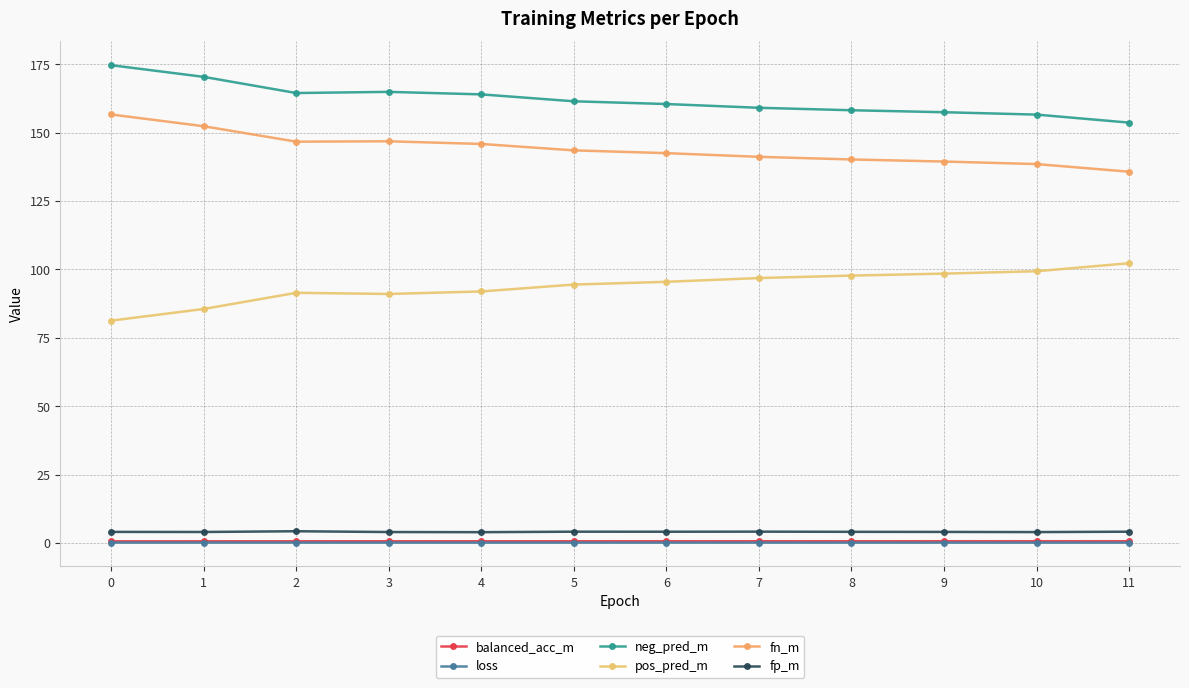

Rank the series at 3 from highest to lowest value.

neg_pred_m, fn_m, pos_pred_m, fp_m, balanced_acc_m, loss